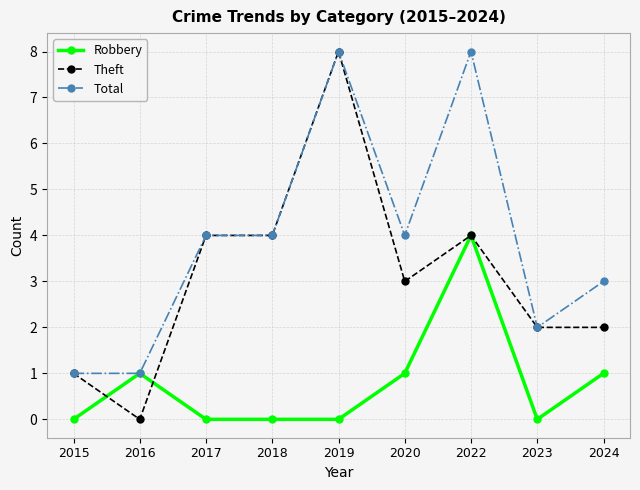

What is the highest value of the Theft series?

8